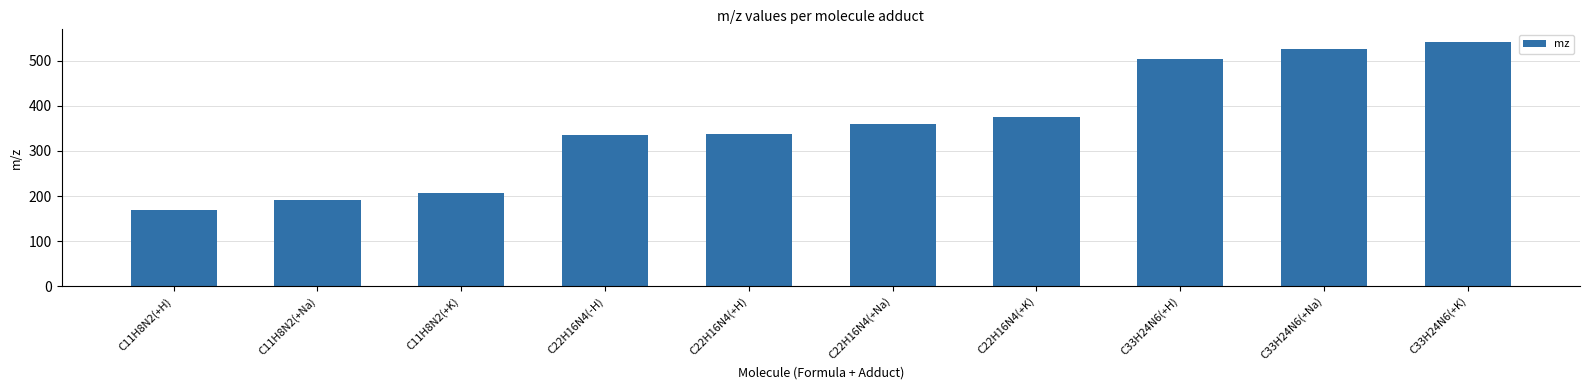

What is the difference between the maximum and minimum values?

374.1